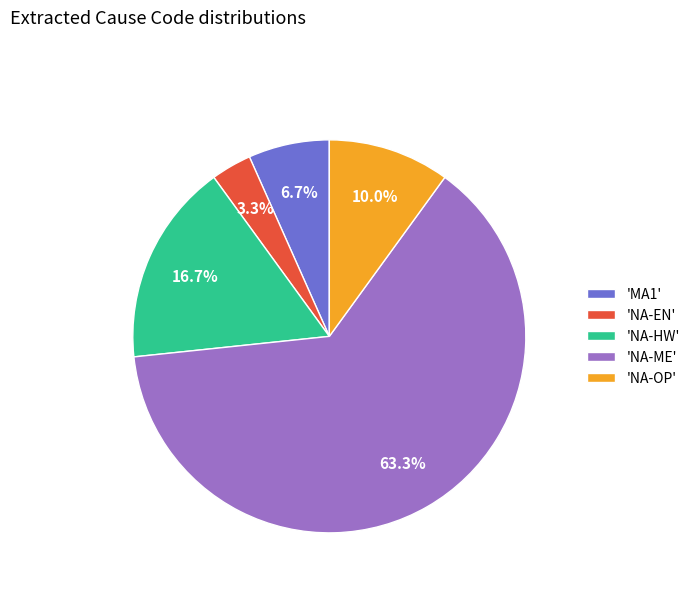

Between 'MA1' and 'NA-HW', which is larger?

'NA-HW'